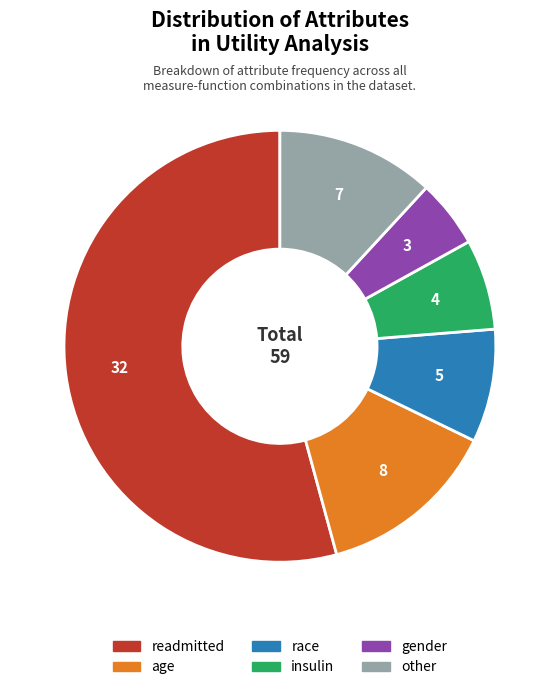

Is there any slice that represents more than half of the pie?

Yes